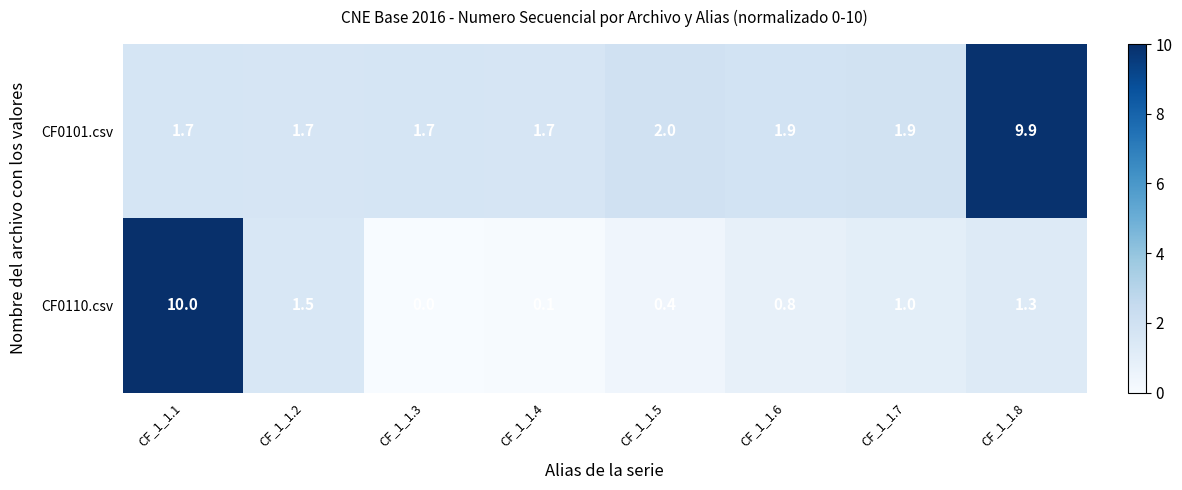

Rank the series by their average value, from highest to lowest.

CF0101.csv, CF0110.csv